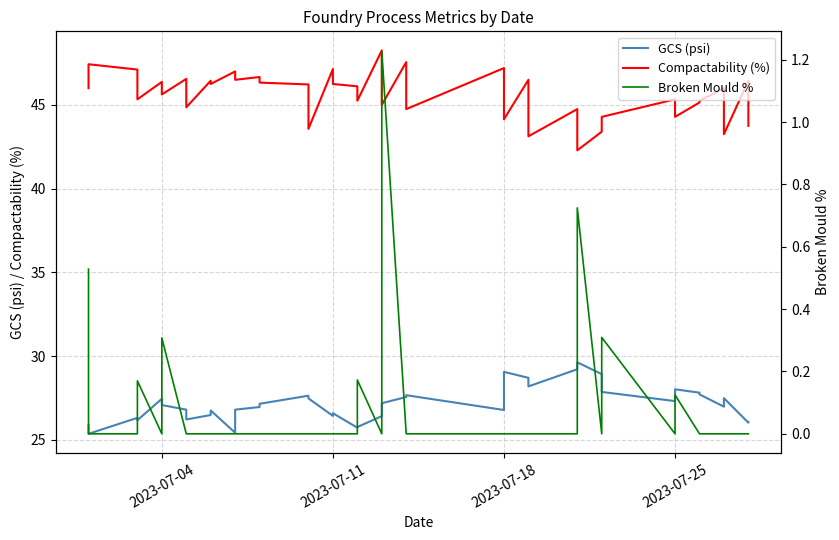

True or false: GCS (psi) and Compactability (%) intersect in this chart.

False